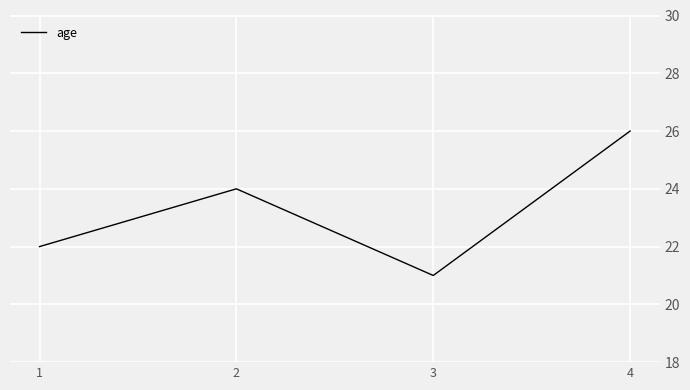

Reading left to right, transcribe all the data shown in this chart.

22	24	21	26